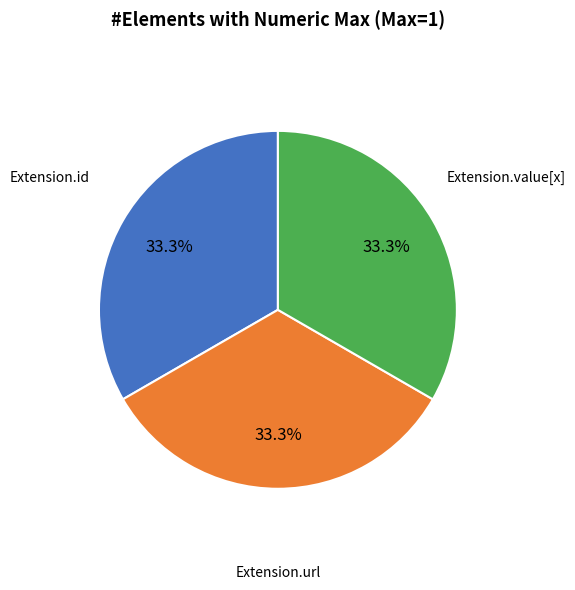

Is there any slice that represents more than half of the pie?

No